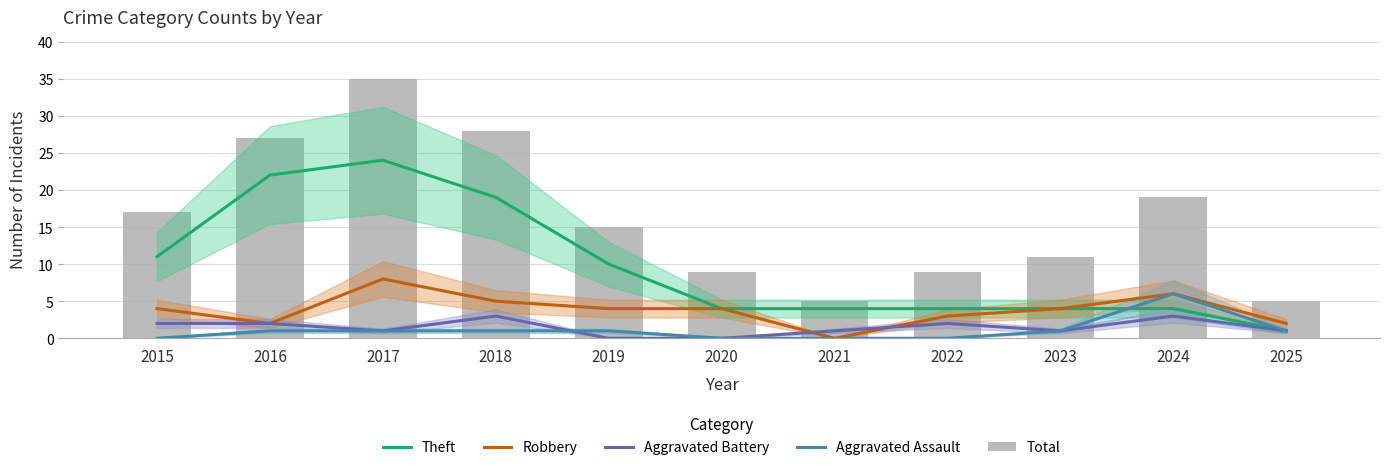

What is the total value across all series at 2022?

18